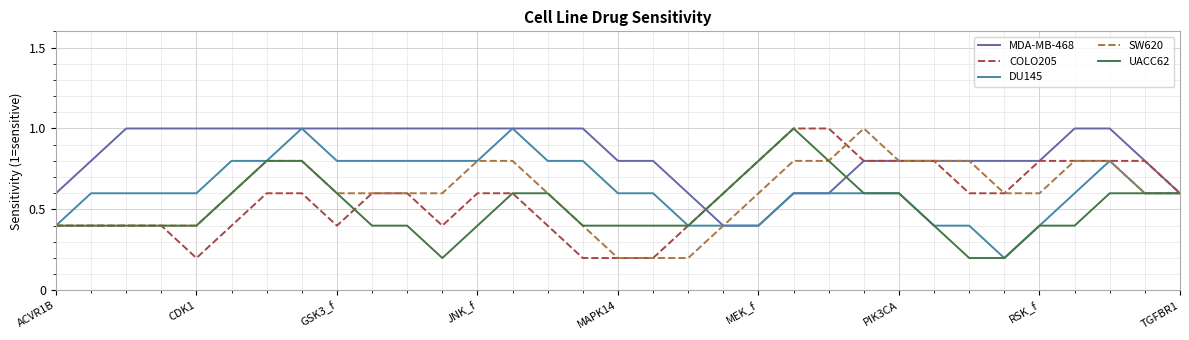

What is the maximum value for UACC62?

1.0